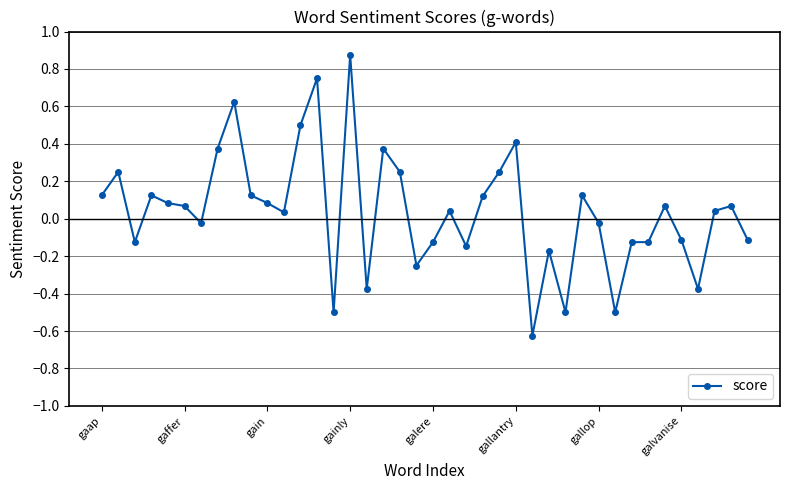

True or false: there are more than 2 points higher than both neighbors.

True